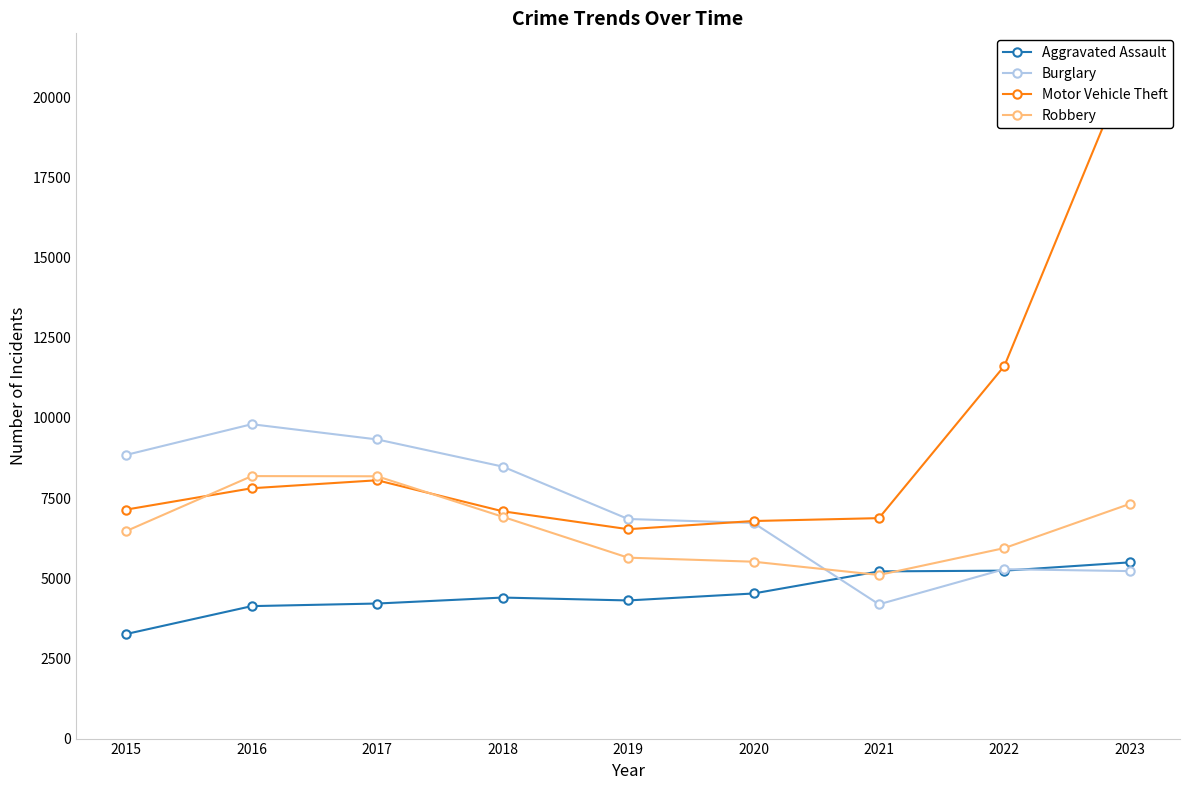

Which has a higher value, 2022 or 2016?

2022